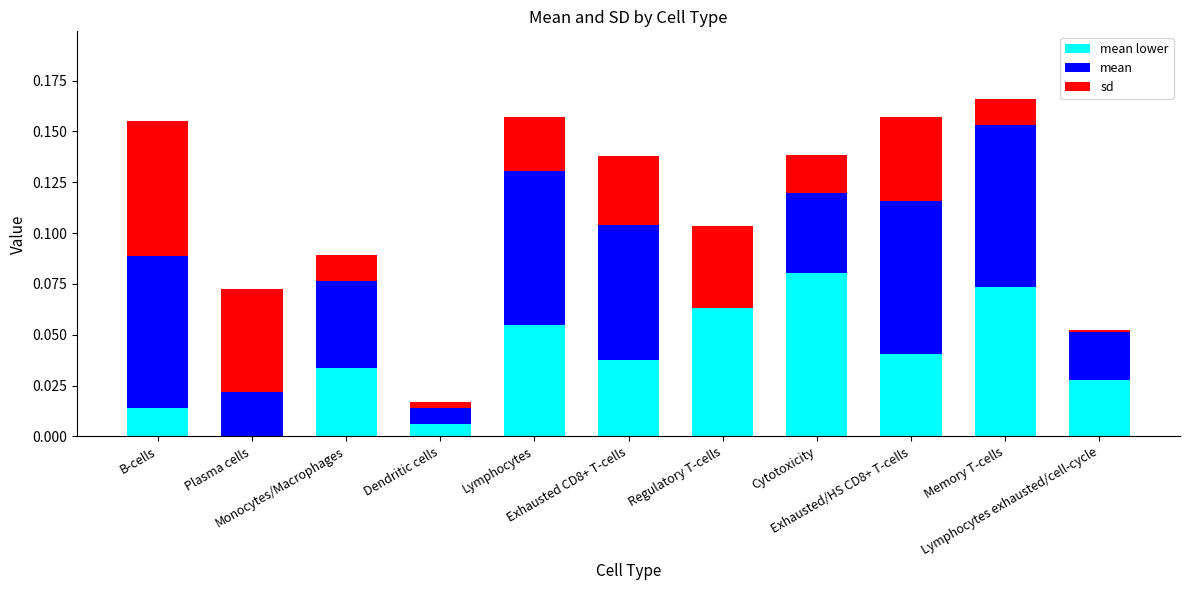

What is the difference between the maximum and second lowest values in the mean series?

0.1